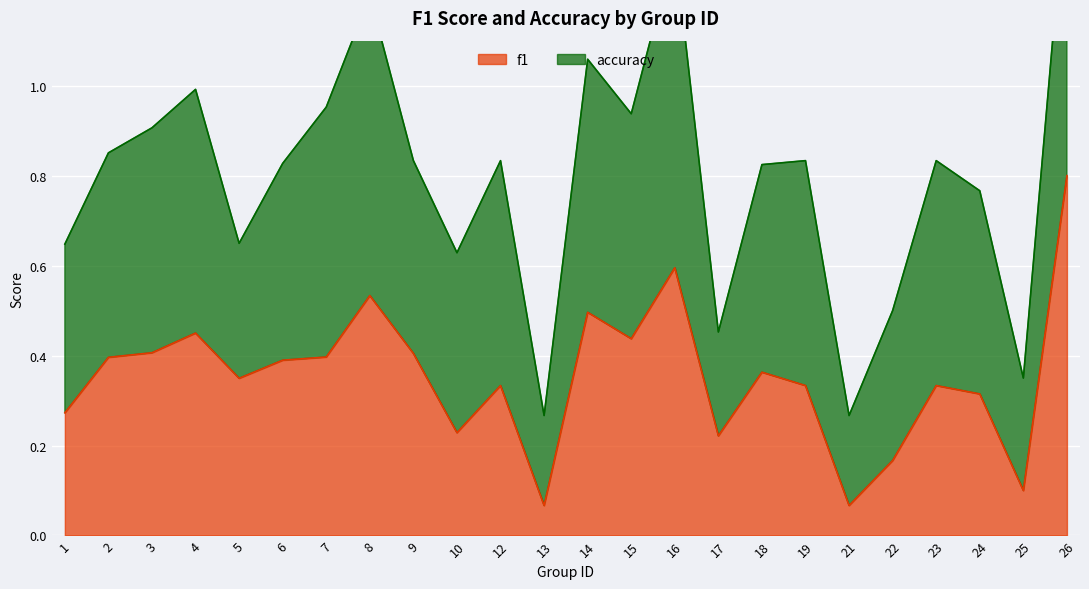

Is it true that the value at 4 is 0.7?

False